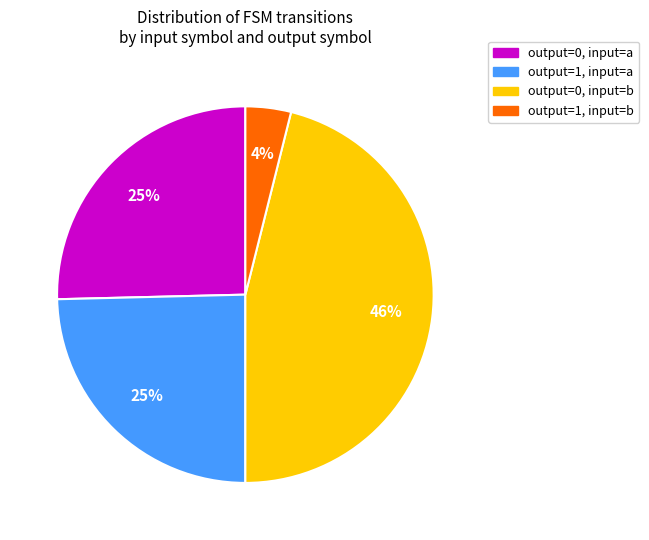

How many segments does this pie chart have?

4